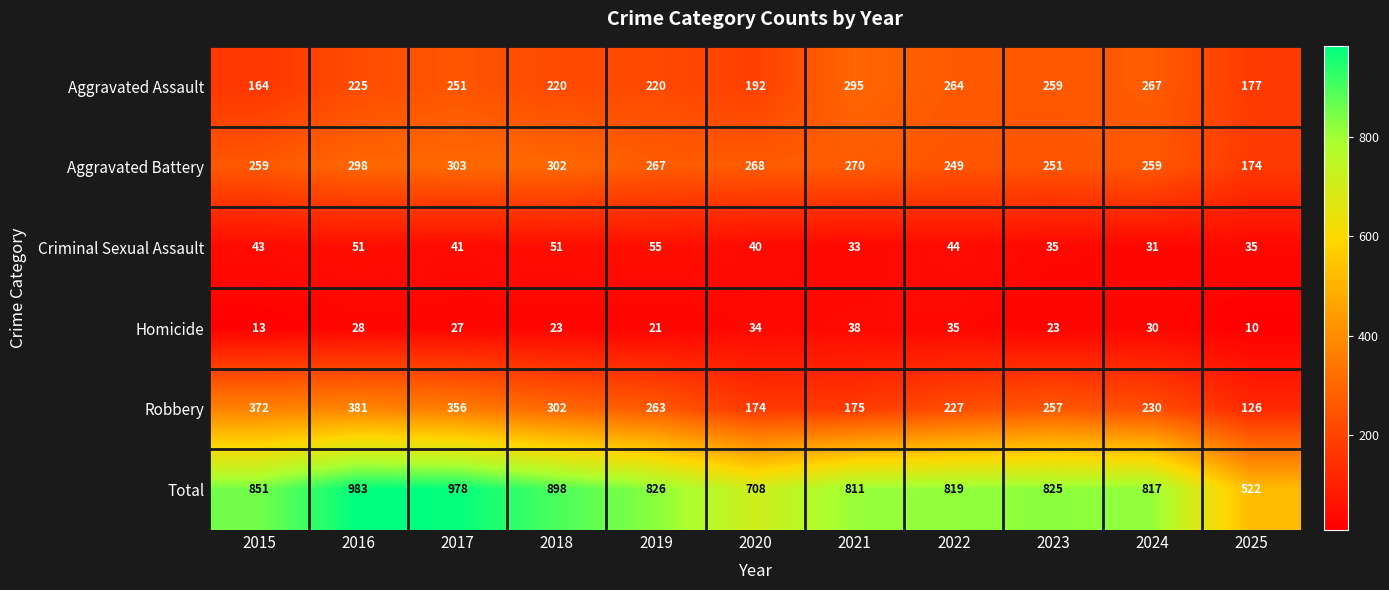

Which series has the largest total across all categories?

Total